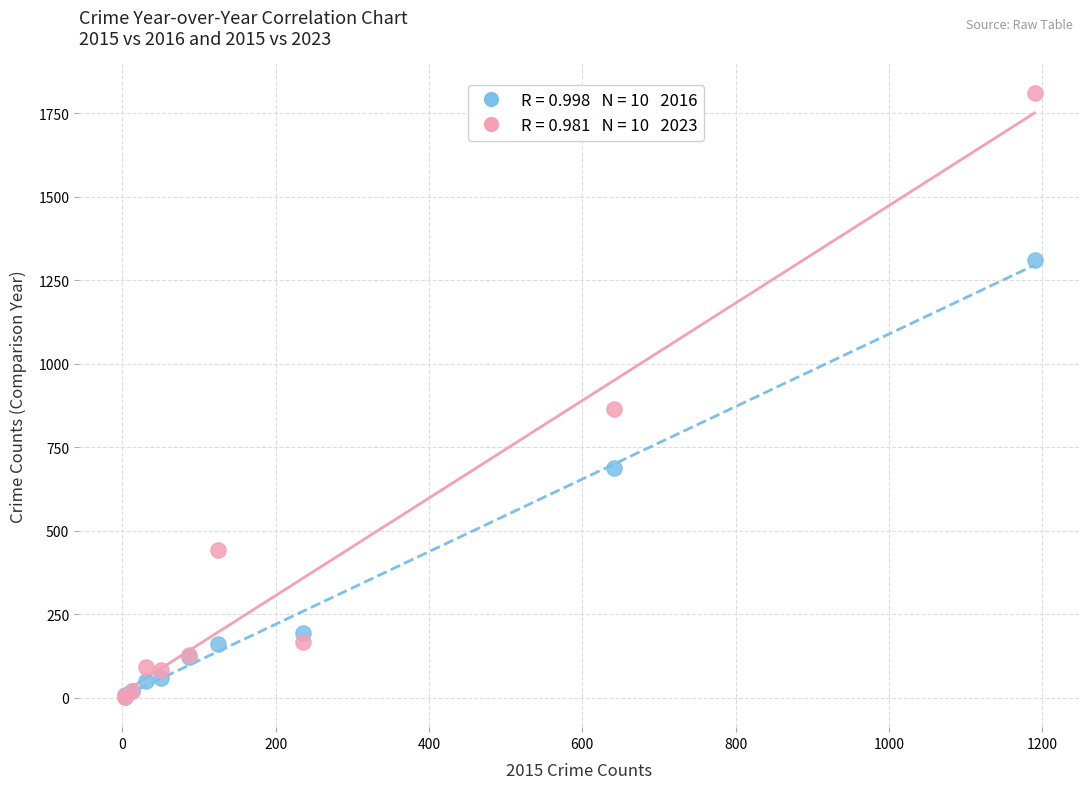

Across all series, what Y value is closest to 906?

865